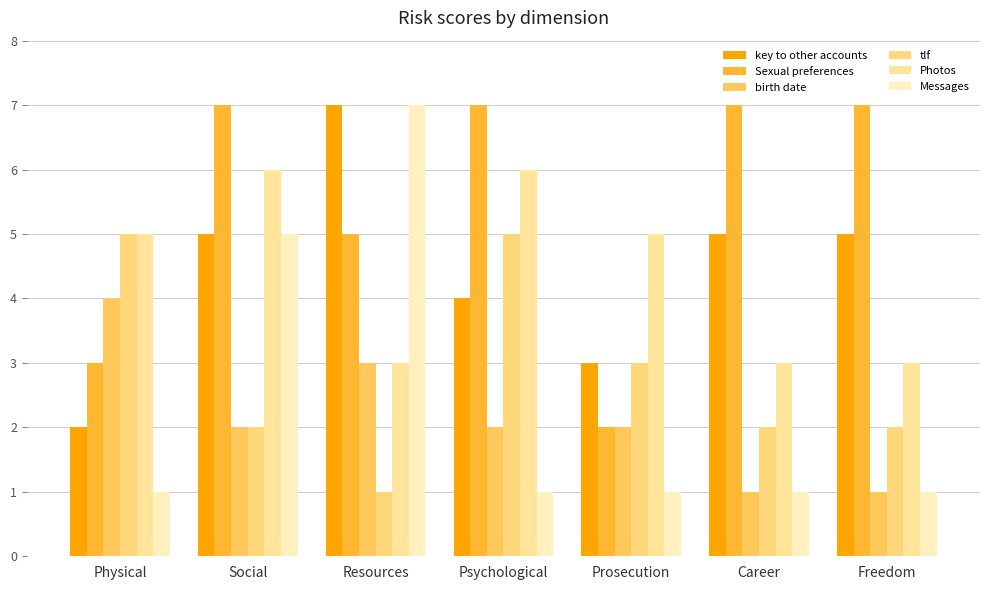

Which series has the largest total across all categories?

Sexual preferences